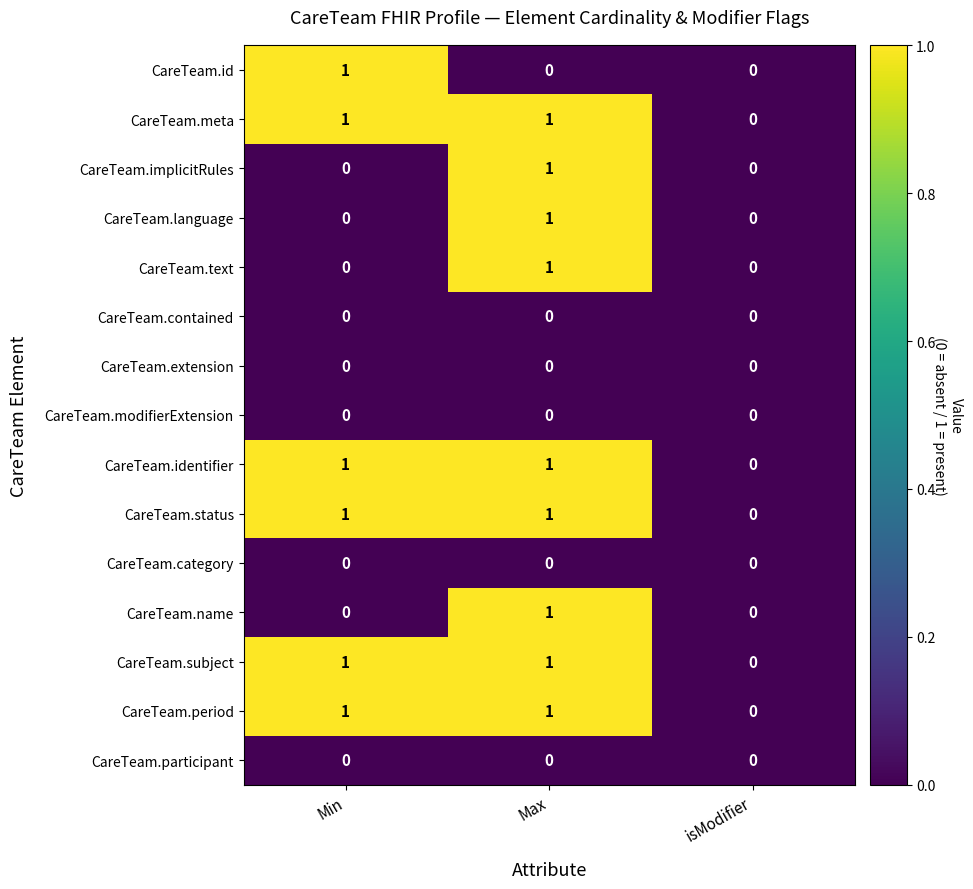

At which label does CareTeam.implicitRules reach its peak?

Max